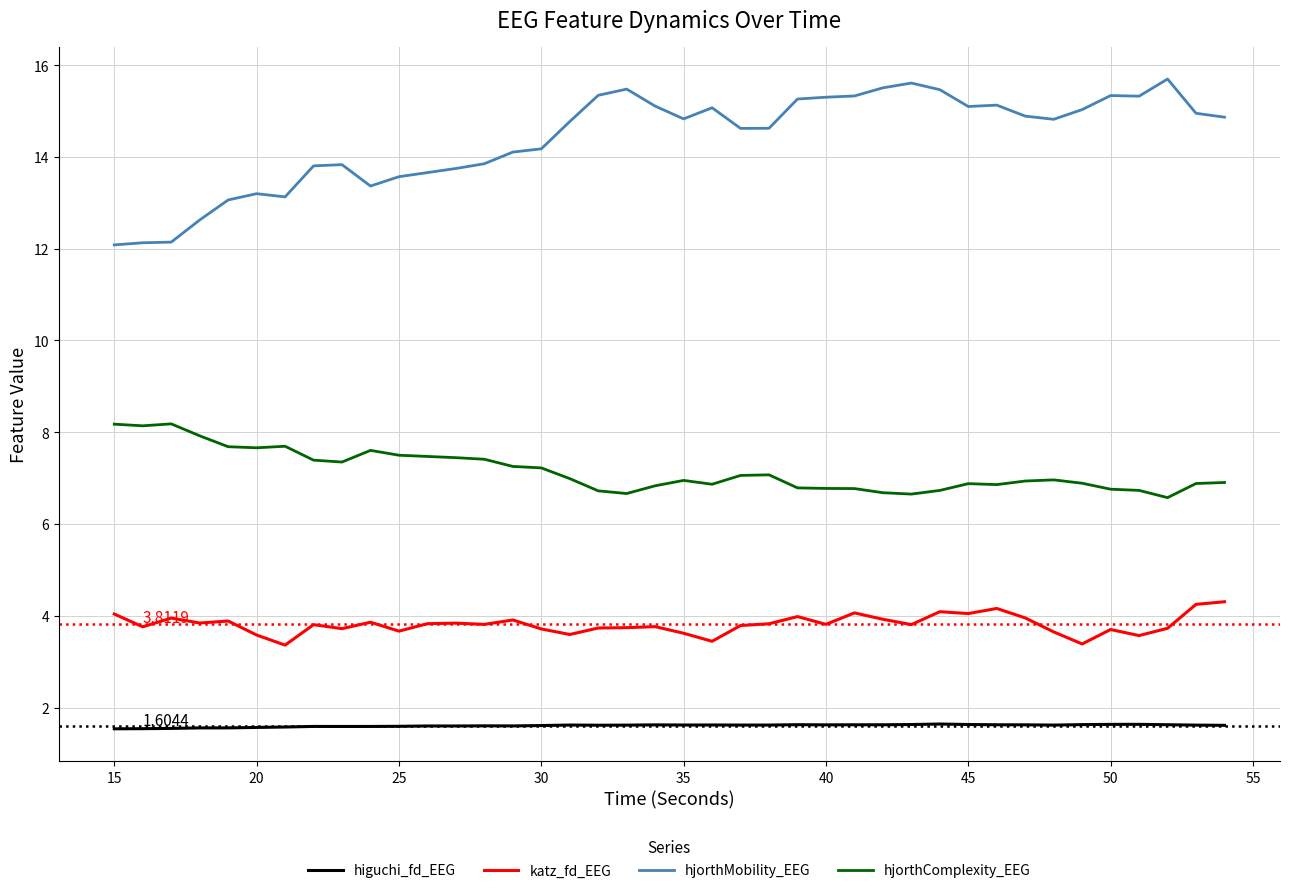

List the series in order of their peak value, highest first.

hjorthMobility_EEG, hjorthComplexity_EEG, katz_fd_EEG, higuchi_fd_EEG